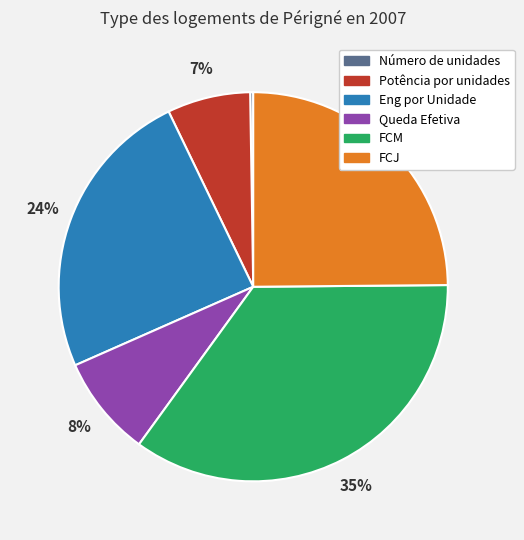

Which has a higher value, Queda Efetiva or FCJ?

FCJ